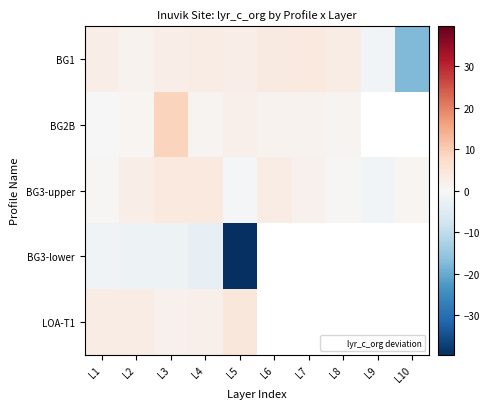

Which has a higher value, L6 or L1?

L6